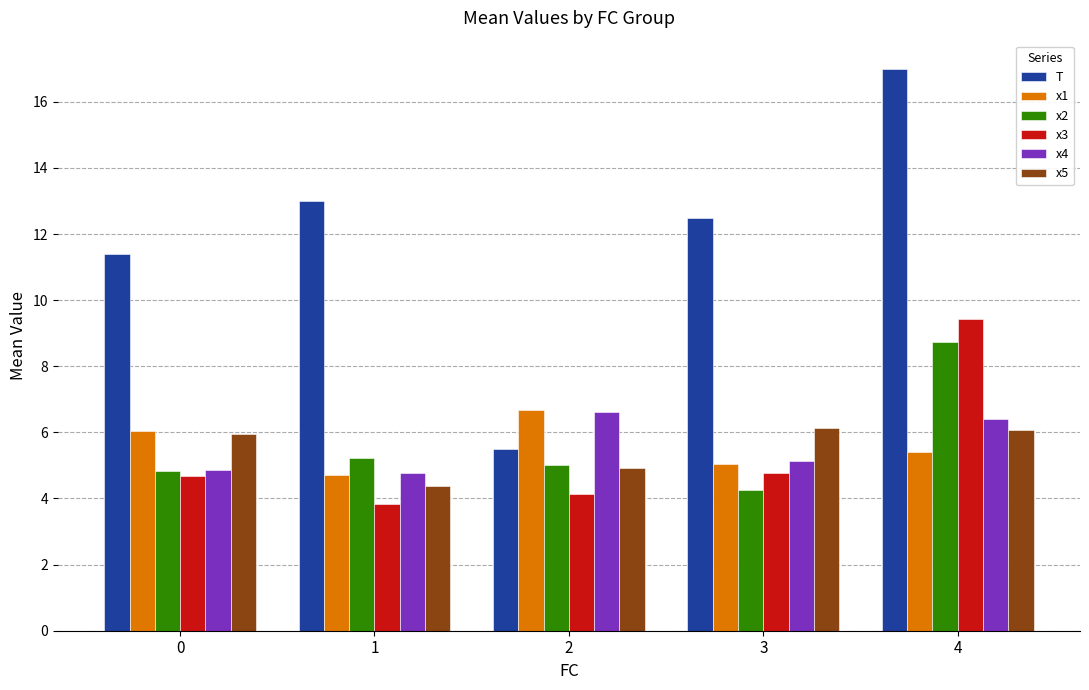

What is the total value across all series at 0?

37.8